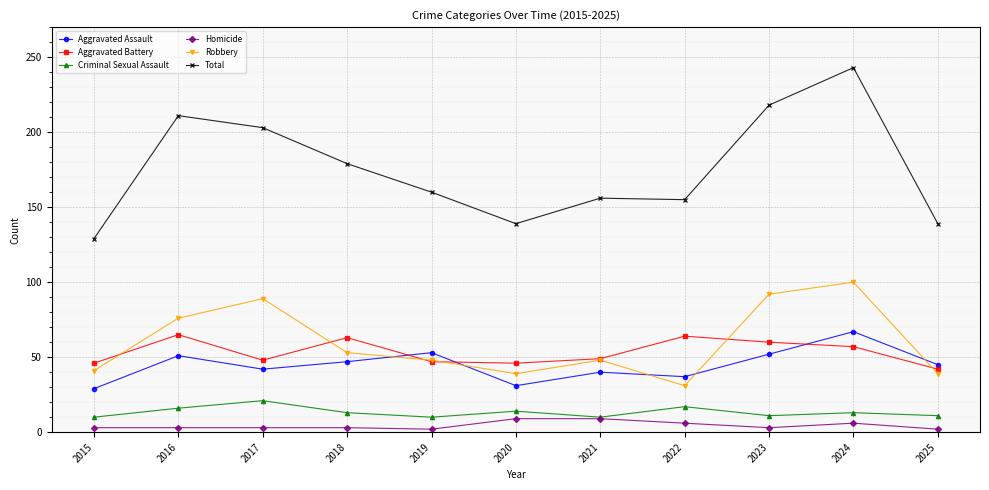

What is the total value across all series at 2022?

310